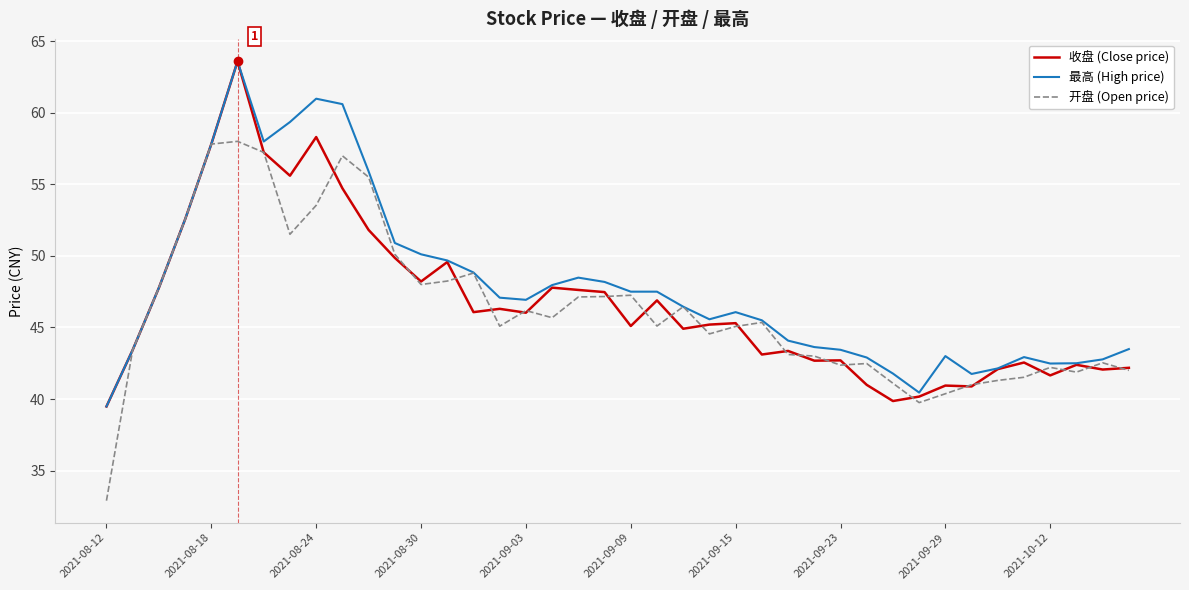

Does the chart have visible grid lines?

Yes